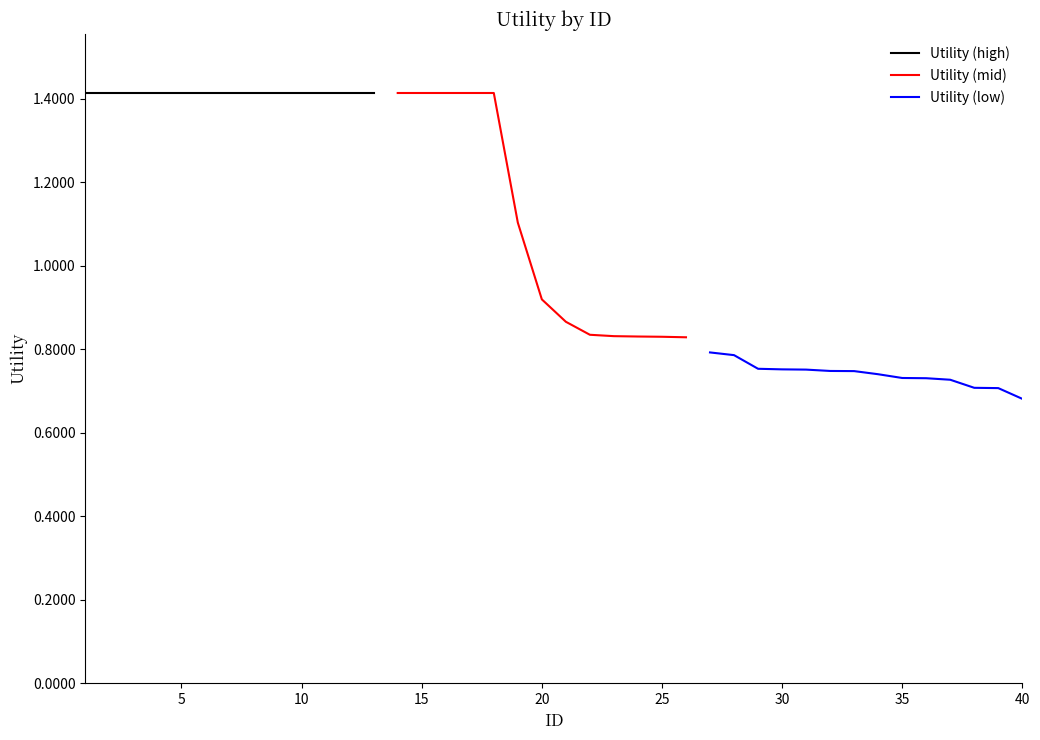

Reading right to left, extract all data points from this chart.

40=0.7	39=0.7	38=0.7	37=0.7	36=0.7	35=0.7	34=0.7	33=0.7	32=0.7	31=0.8	30=0.8	29=0.8	28=0.8	27=0.8	26=0.8	25=0.8	24=0.8	23=0.8	22=0.8	21=0.9	20=0.9	19=1.1	18=1.4	17=1.4	16=1.4	15=1.4	14=1.4	13=1.4	12=1.4	11=1.4	10=1.4	9=1.4	8=1.4	7=1.4	6=1.4	5=1.4	4=1.4	3=1.4	2=1.4	1=1.4